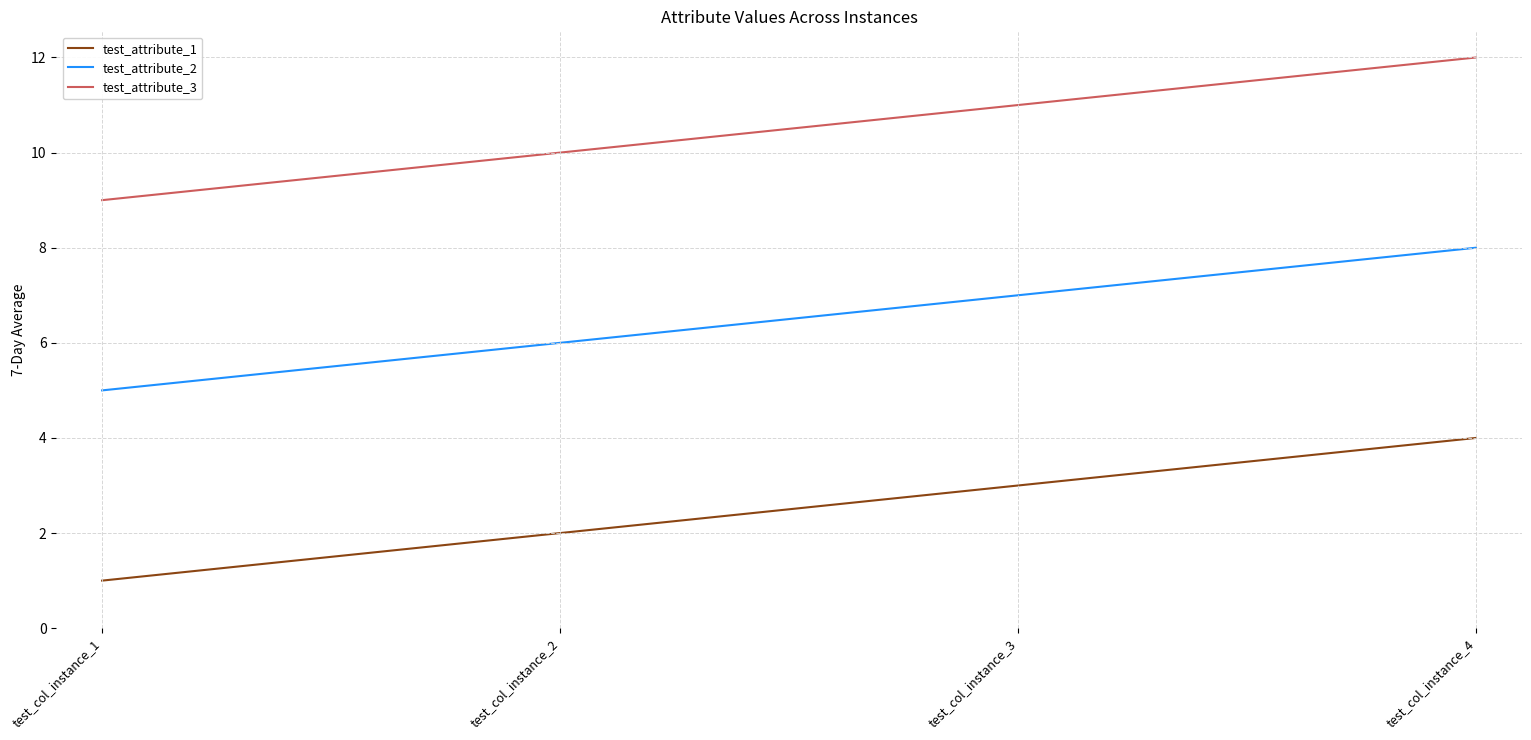

Which category has the lowest value across all series?

test_col_instance_1